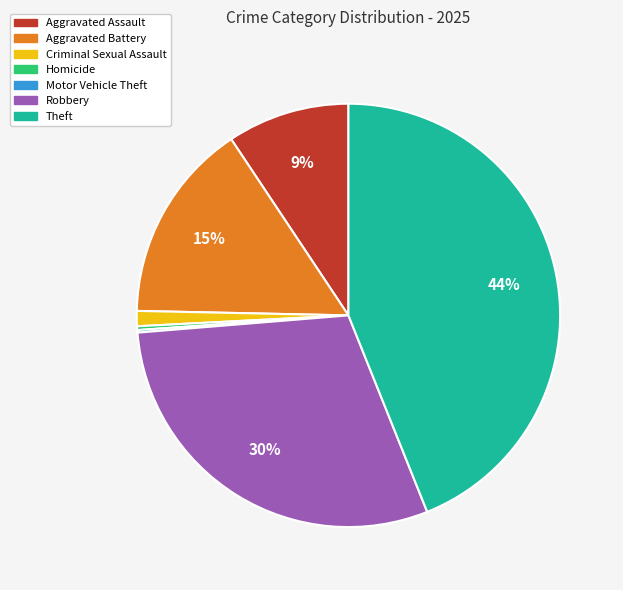

Is there any slice that represents more than half of the pie?

No